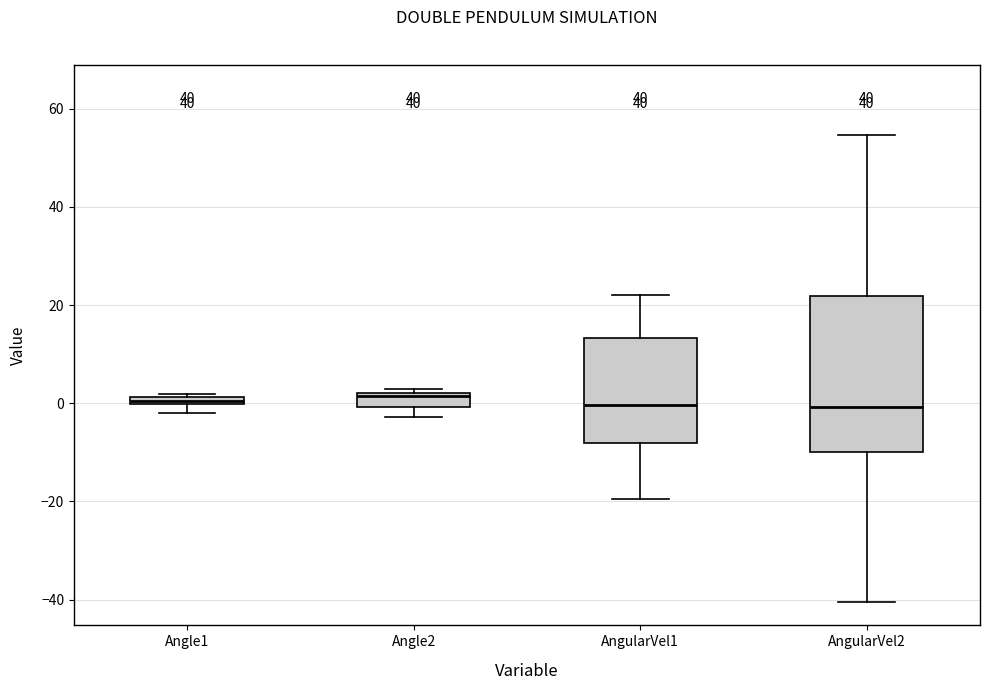

Comparing the boxes themselves (not the whiskers), which one is the tallest?

AngularVel2